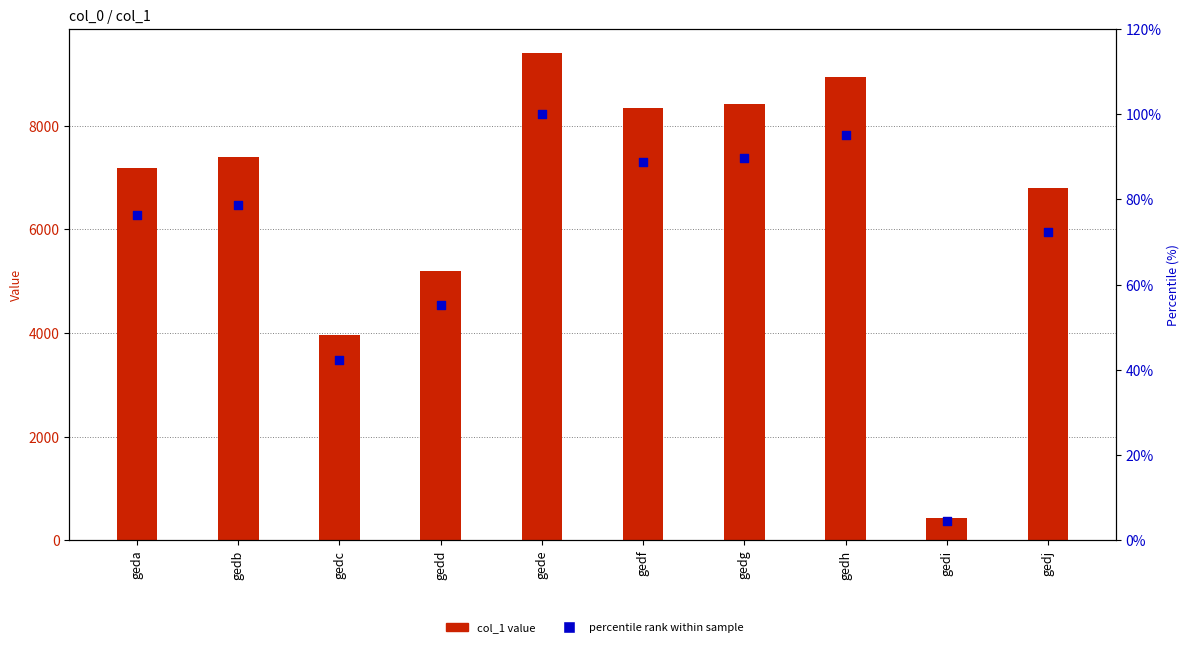

Which series has the largest Y range (max minus min)?

col_1 value